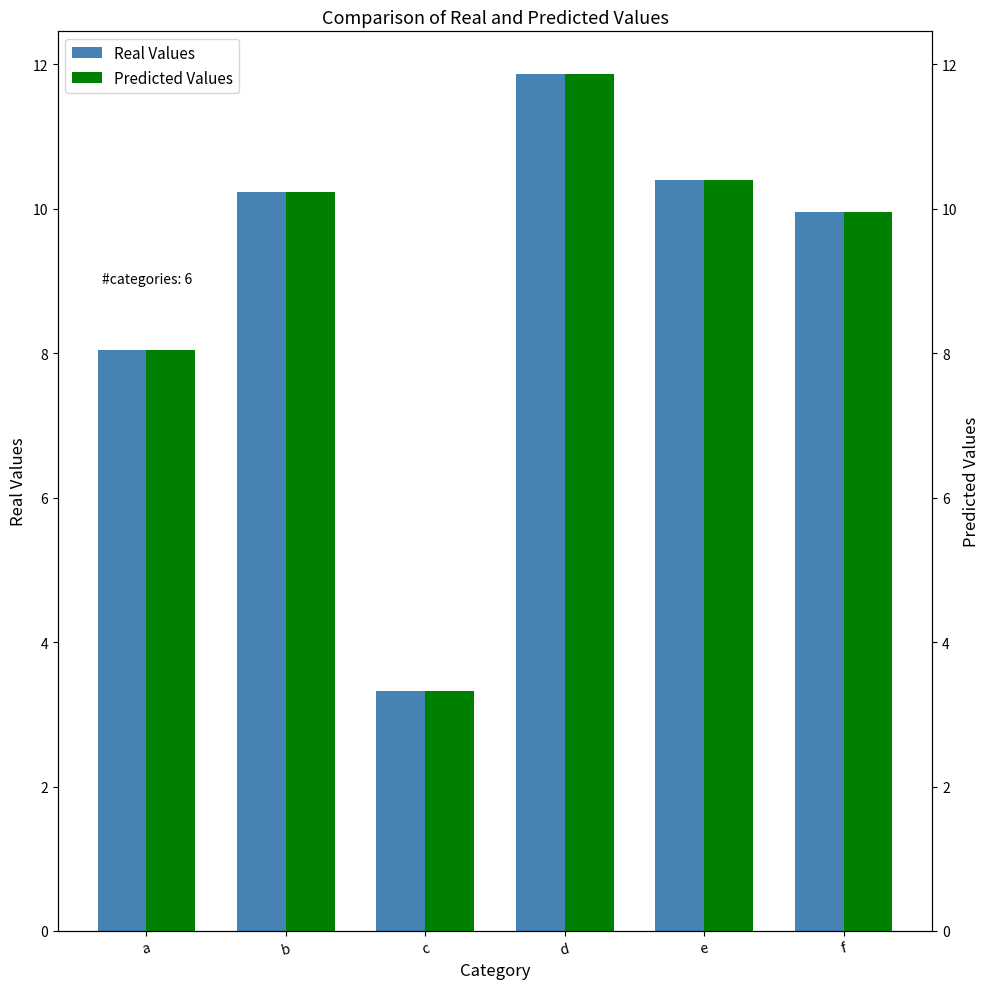

Rank the series at a from lowest to highest value.

Real Values, Predicted Values